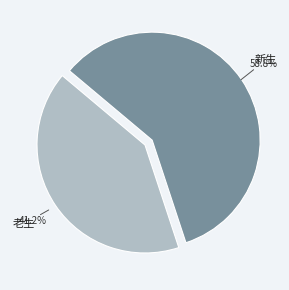

Does any single category account for the majority?

Yes